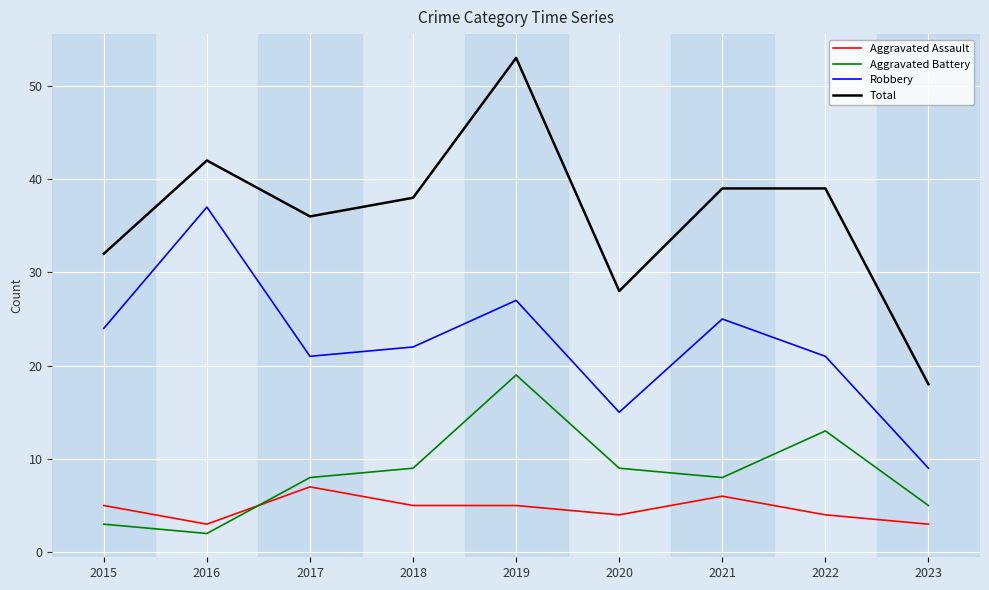

Reading left to right, extract all data points from this chart.

Aggravated Assault: 5	3	7	5	5	4	6	4	3
Aggravated Battery: 3	2	8	9	19	9	8	13	5
Robbery: 24	37	21	22	27	15	25	21	9
Total: 32	42	36	38	53	28	39	39	18